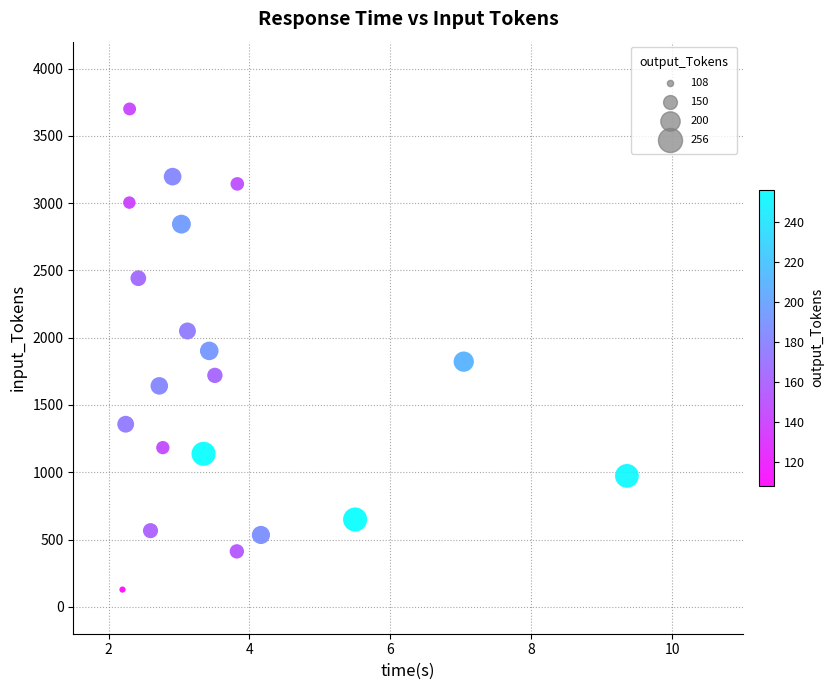

How many data points are displayed?

20